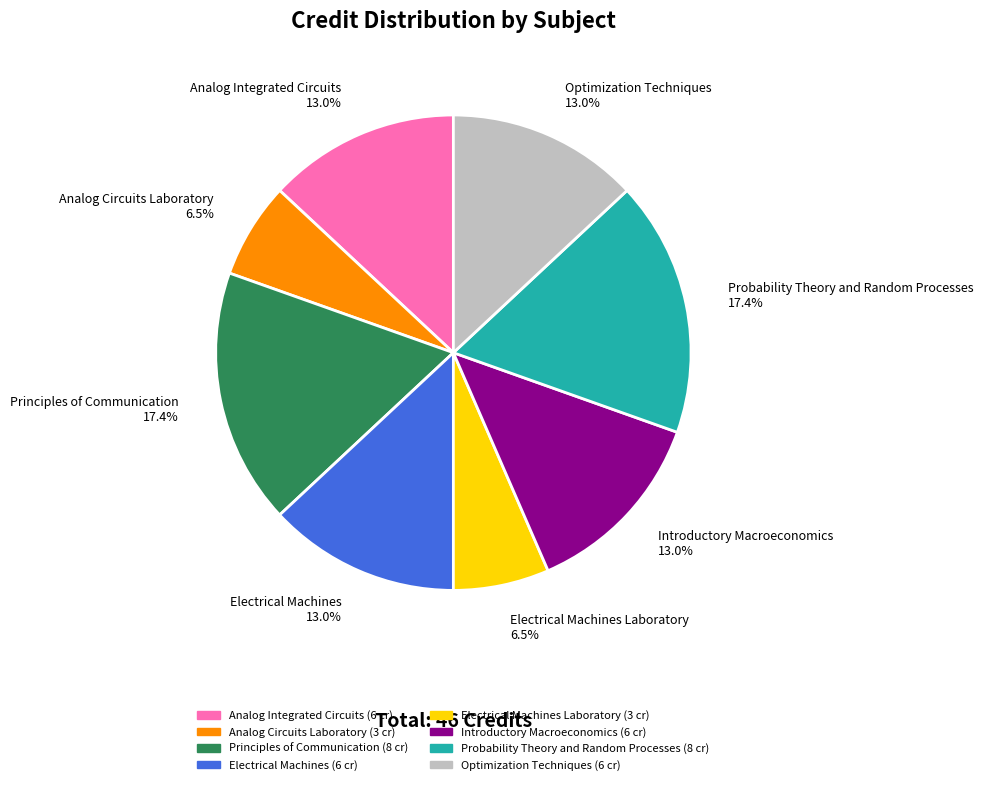

Which has a higher value, Principles of Communication 17.4% or Optimization Techniques 13.0%?

Principles of Communication 17.4%